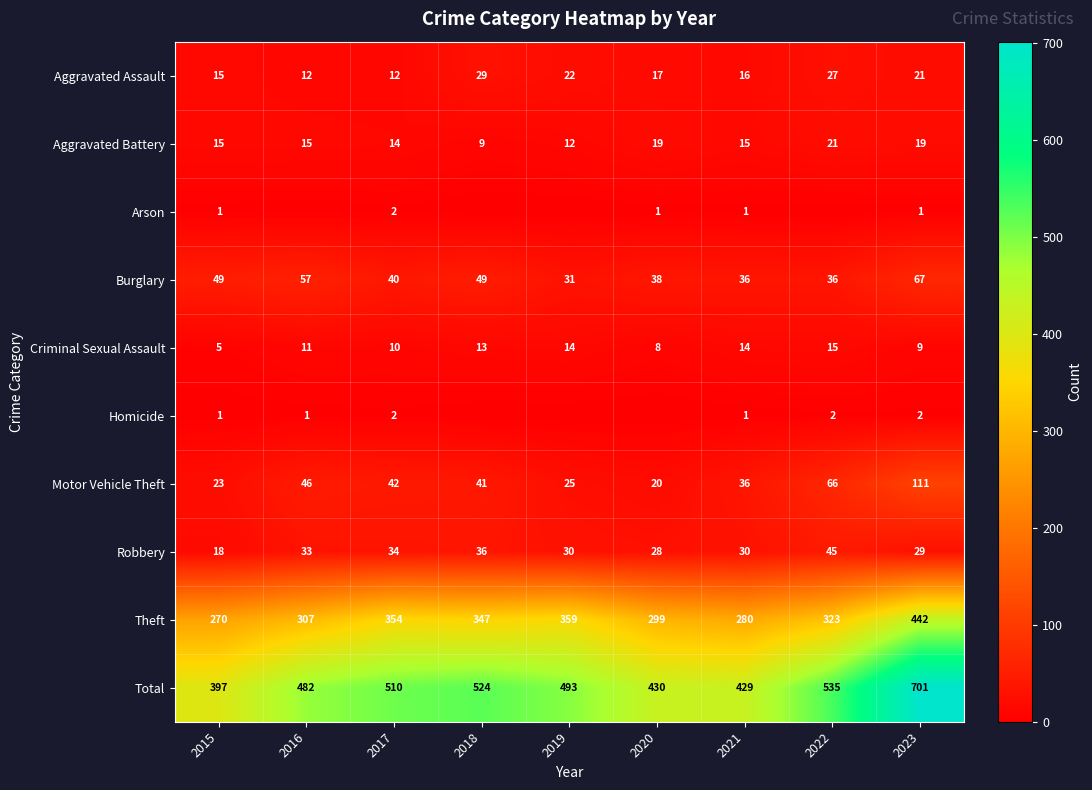

Is the value of Theft at 2015 greater than the value of Robbery at 2022?

Yes